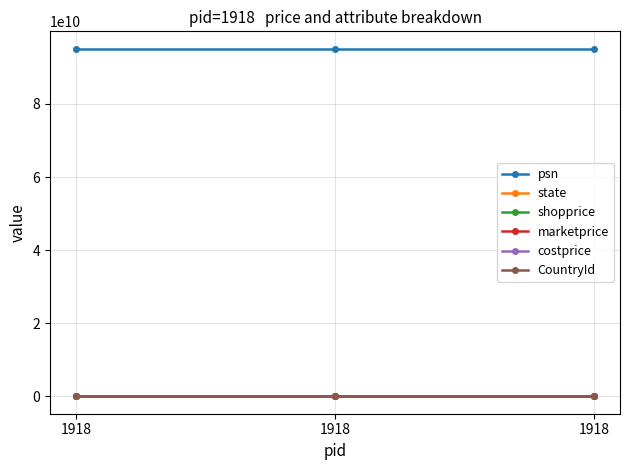

What is the value of the CountryId point at the 3rd from the left?

3